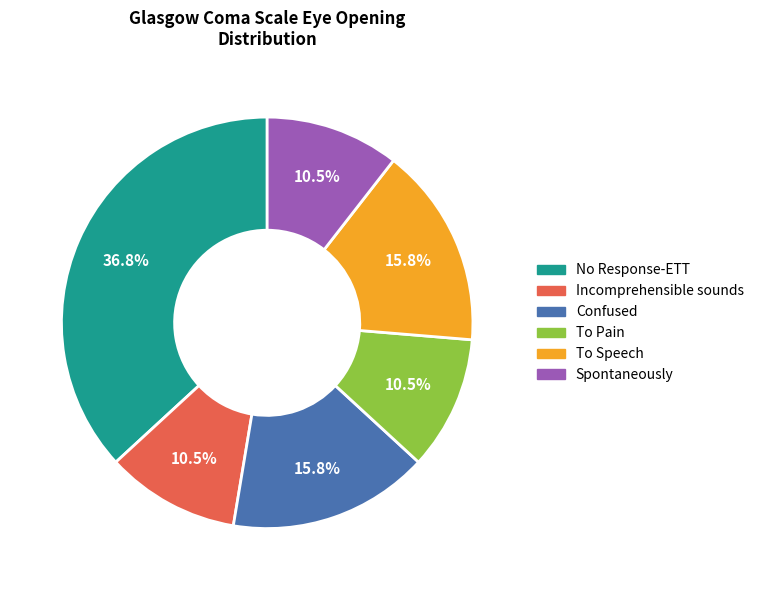

Is there any slice that represents more than half of the pie?

No